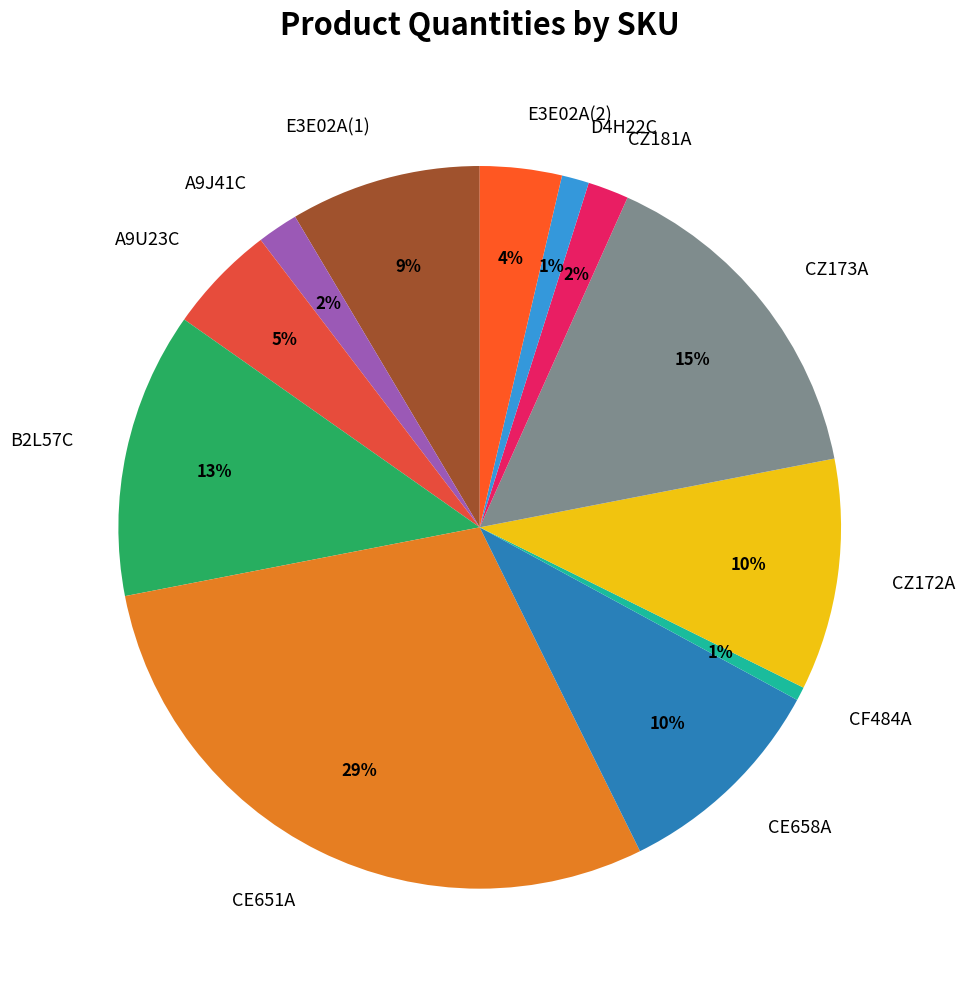

Do CE658A and CF484A together represent more than half of the pie?

No